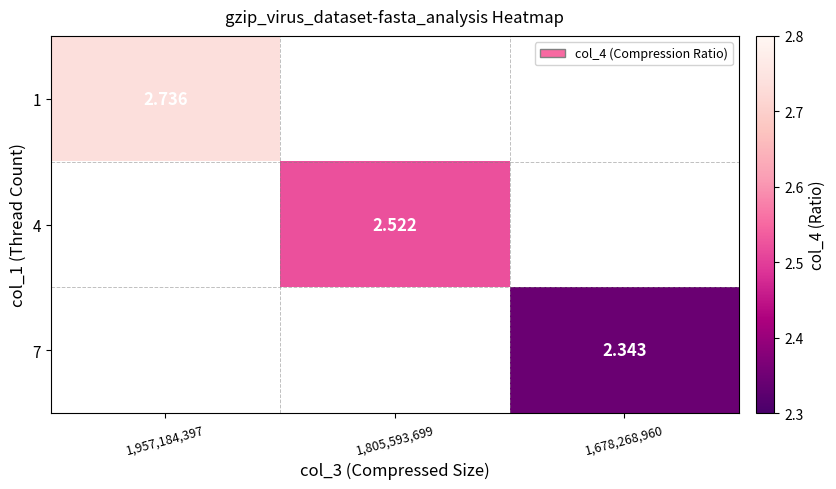

Which category has the lowest value in the 4 series?

1,957,184,397